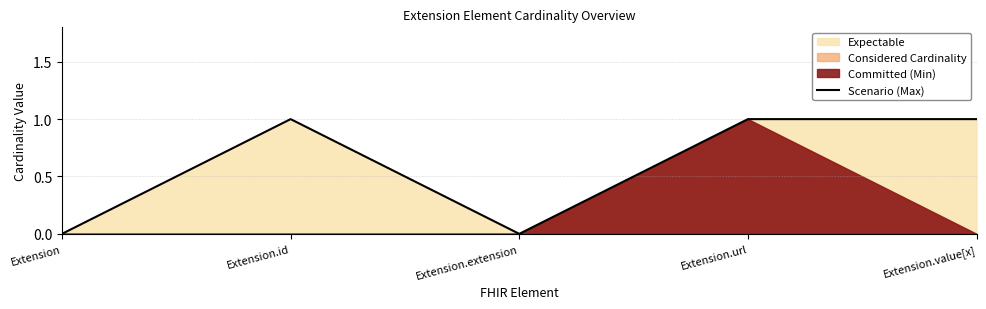

What is the label of the 4th point from the left?

Extension.url